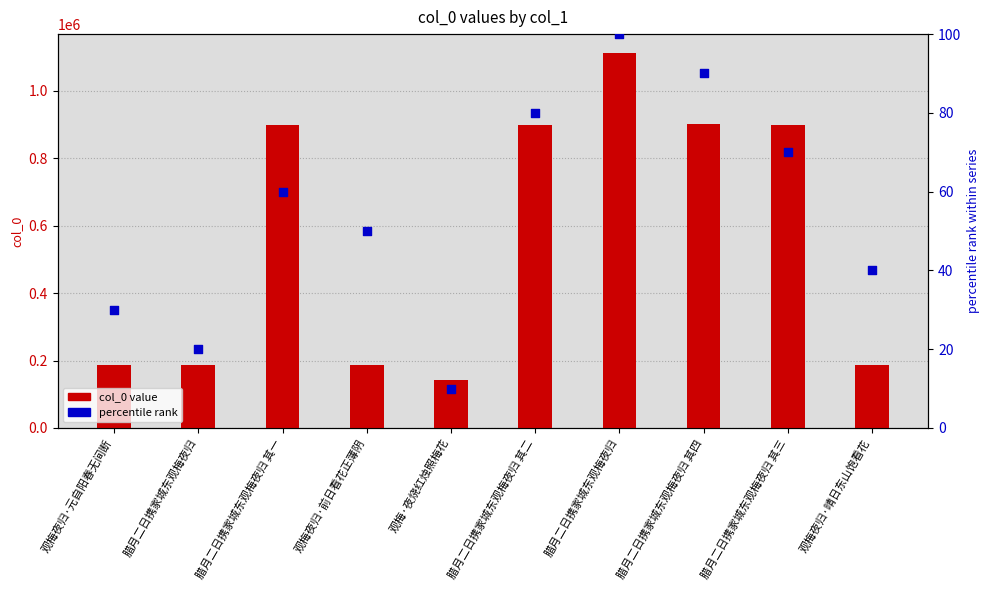

At which category is the sum across all series the highest?

腊月二日携家城东观梅夜归